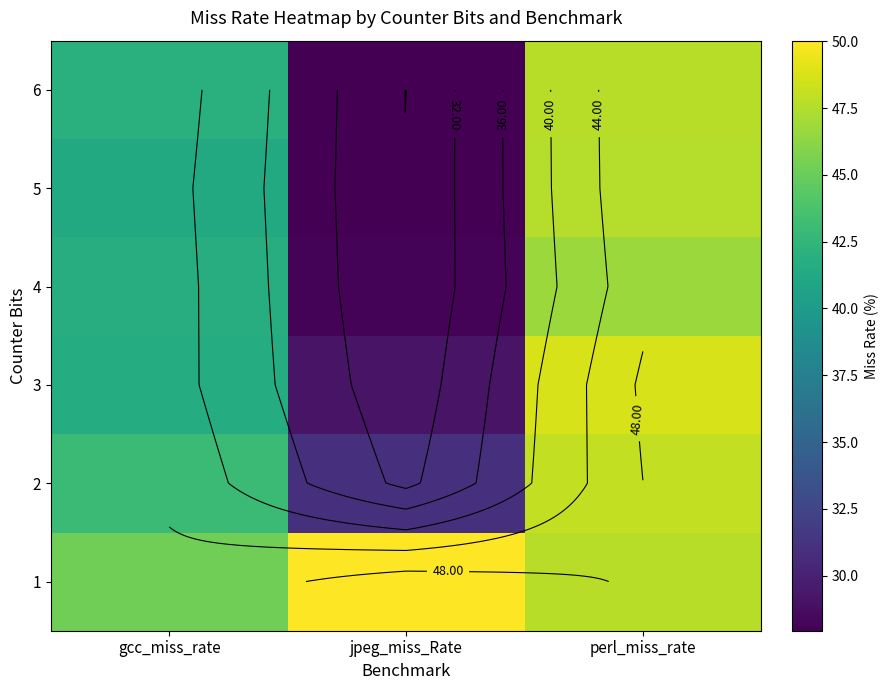

The value of 5 at jpeg_miss_Rate is 28.0. True or false?

True